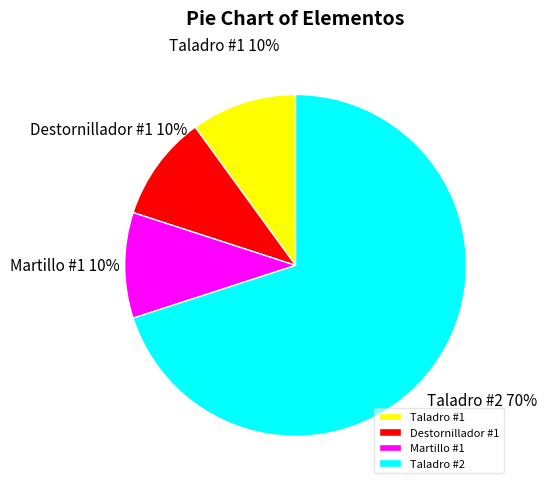

Approximately how many times larger is the value at Martillo #1 compared to Taladro #1?

1.0